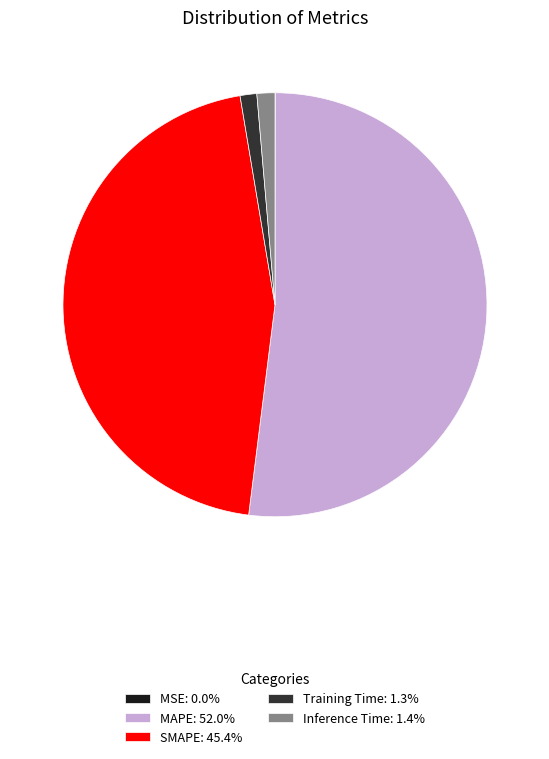

Does MAPE: 52.0% account for over 50% of the chart?

Yes